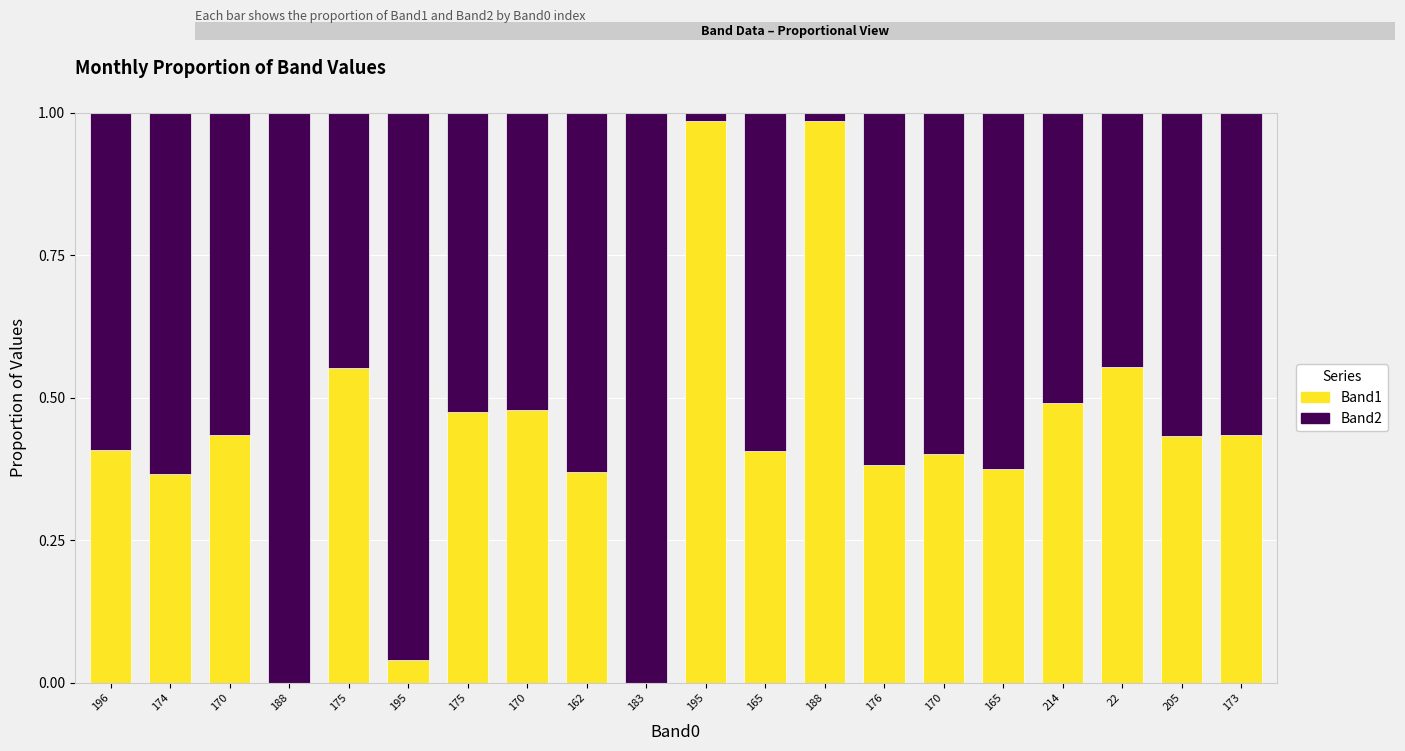

Are the bars horizontal?

No